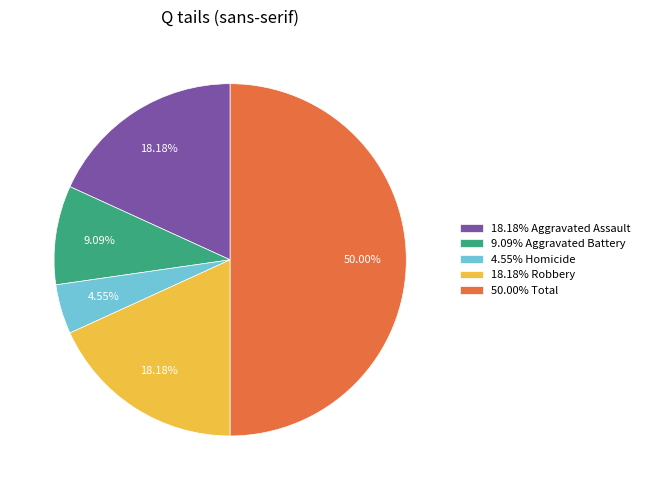

To the nearest percent, what is the average slice percentage?

20%